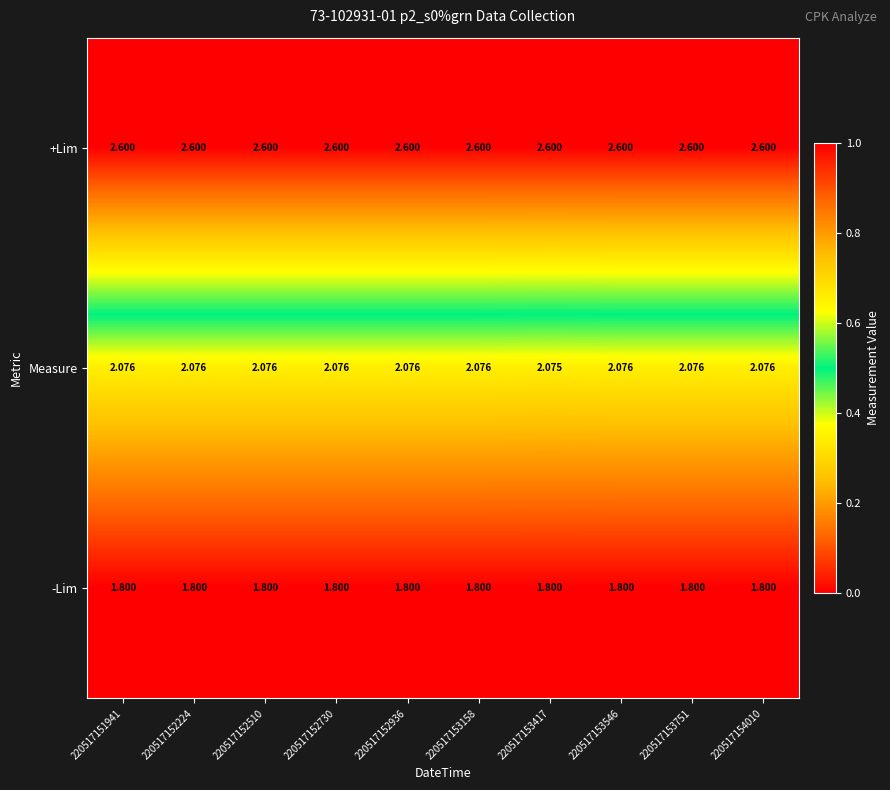

Rank the series by their average value, from lowest to highest.

-Lim, Measure, +Lim